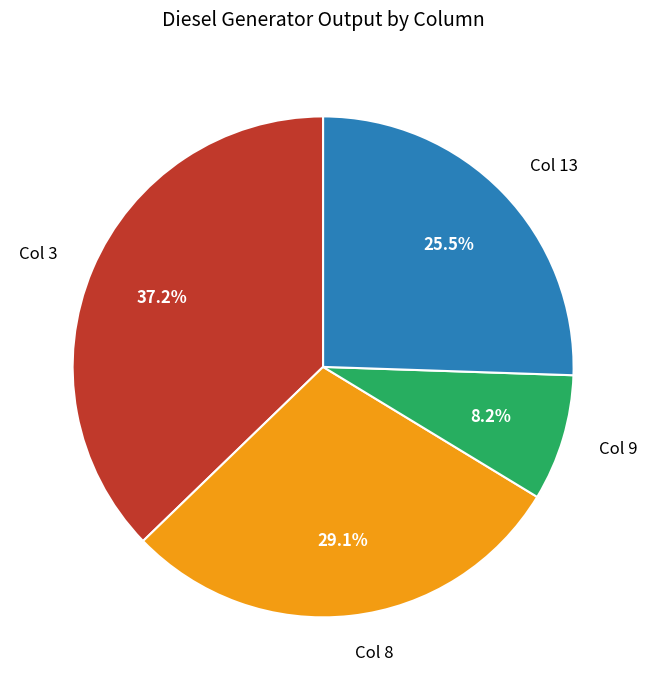

What is the total percentage of Col 8 and Col 3?

66.3%